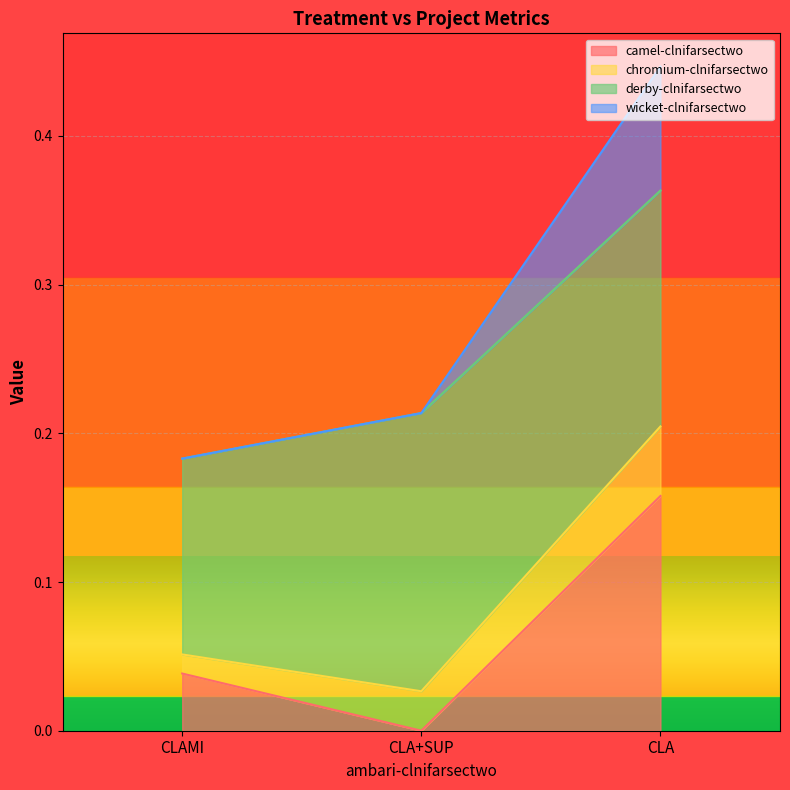

What is the label of the 3rd point from the left?

CLA